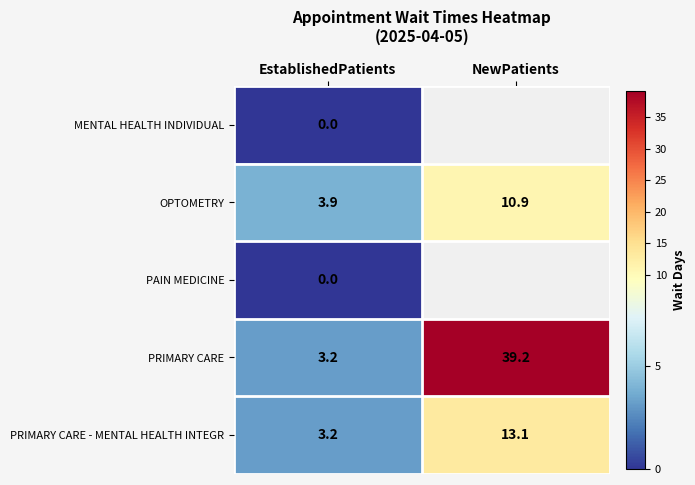

List the labels in order of PRIMARY CARE - MENTAL HEALTH INTEGR value, smallest first.

EstablishedPatients, NewPatients